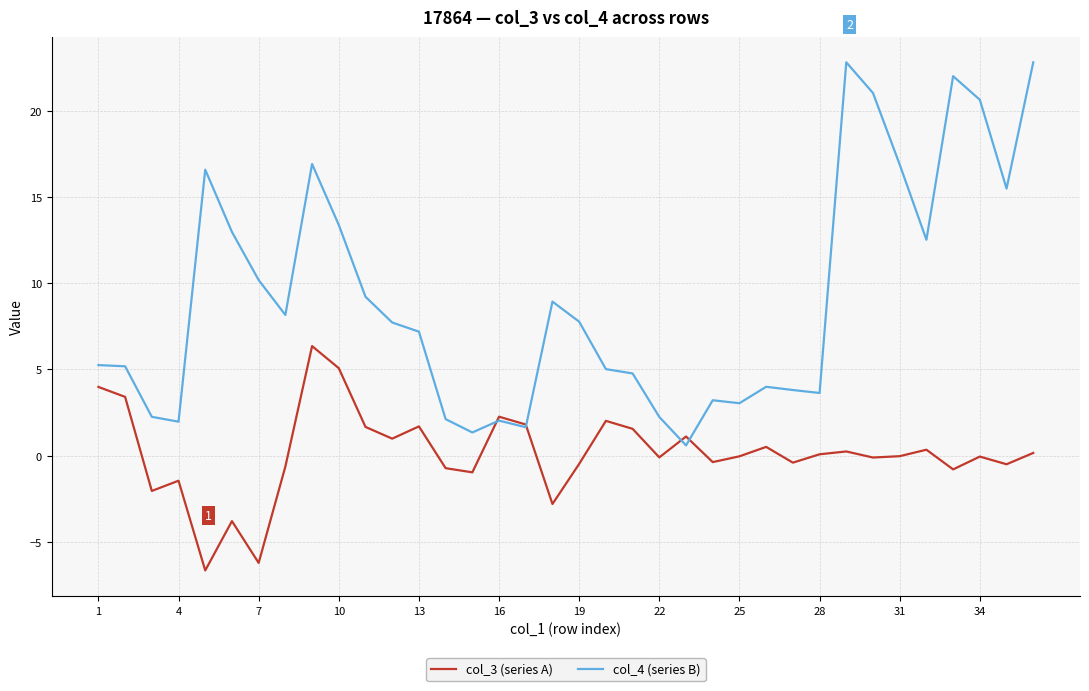

What is the smallest value displayed?

-6.7